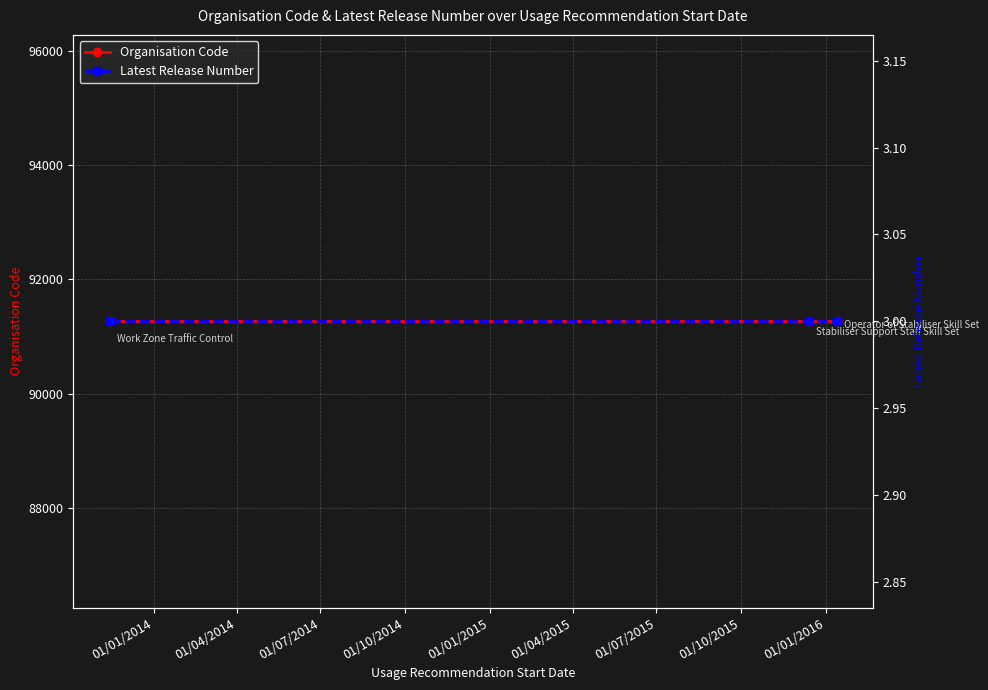

Is it true that Latest Release Number equals 2 at 01/04/2014?

False